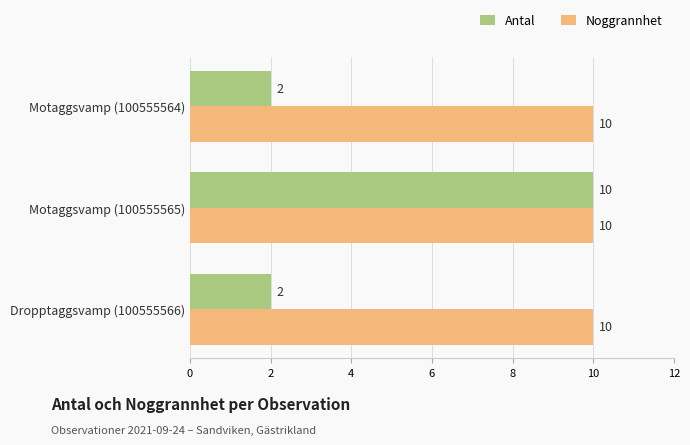

What is the spread (max minus min) of values at Motaggsvamp (100555564)?

8